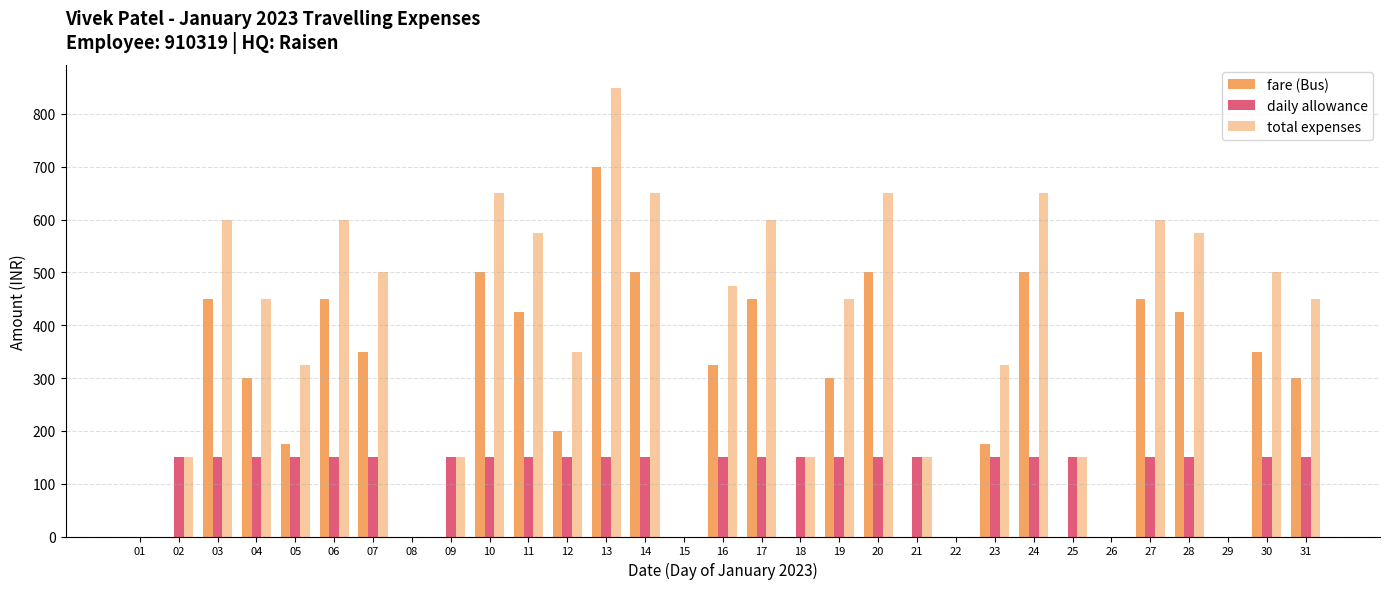

What is the total value across all series at 04?

900